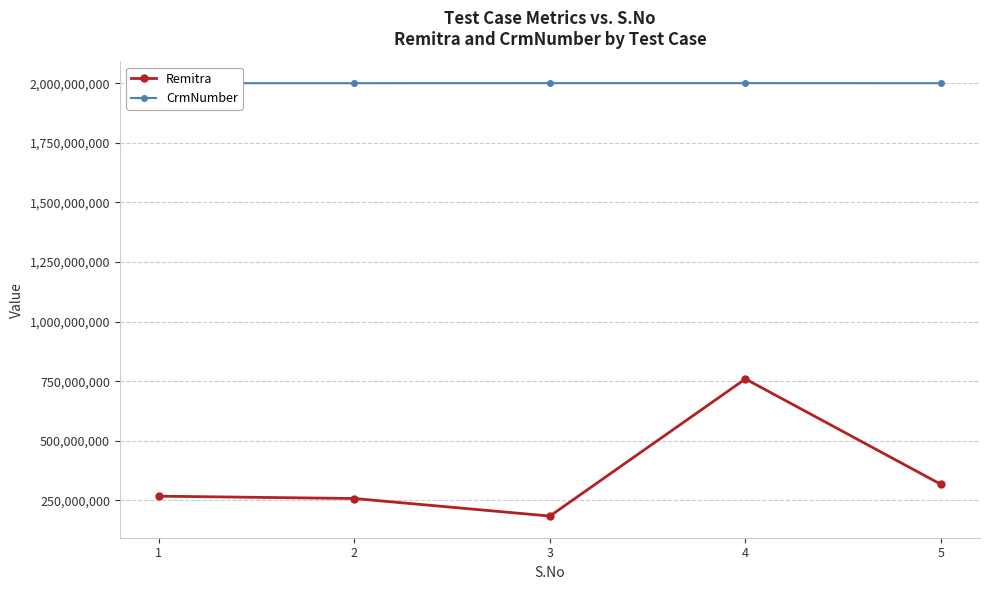

Is the value of CrmNumber at 1 greater than the value of Remitra at 2?

Yes